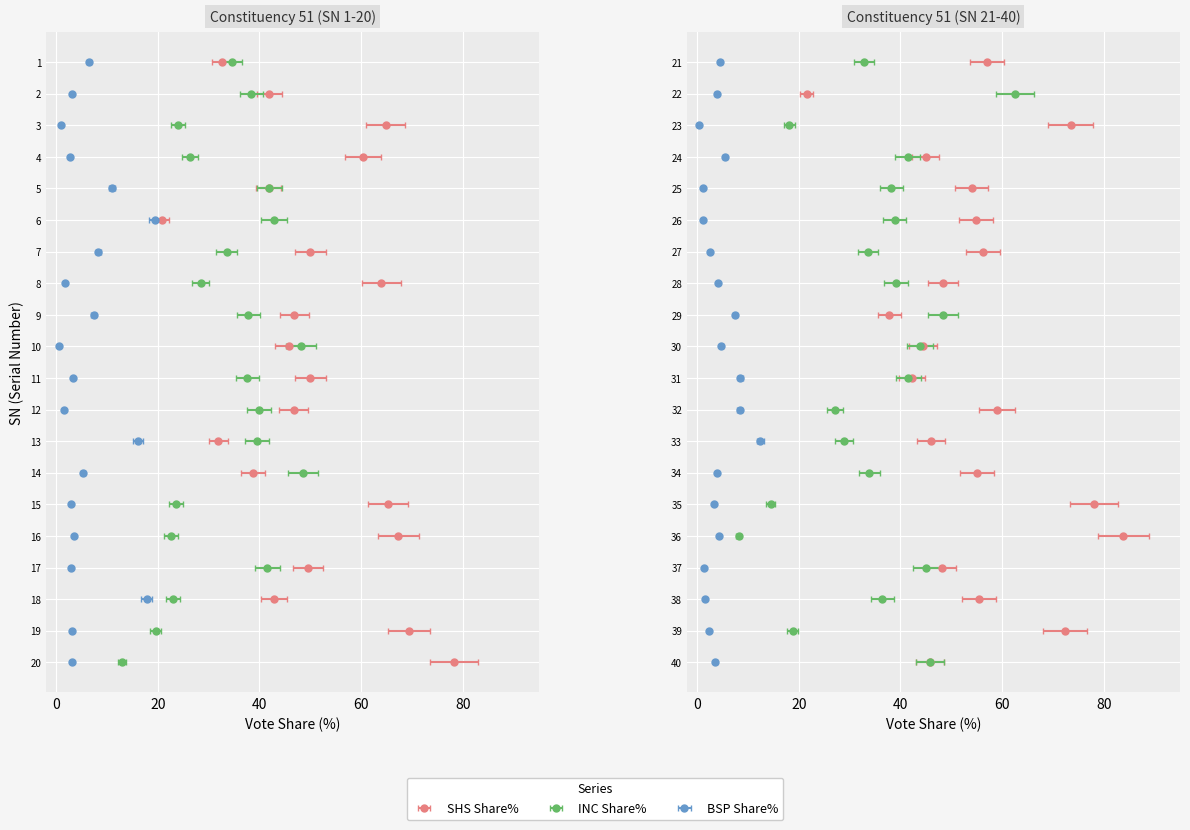

Which has a higher value, 2 or 14?

2